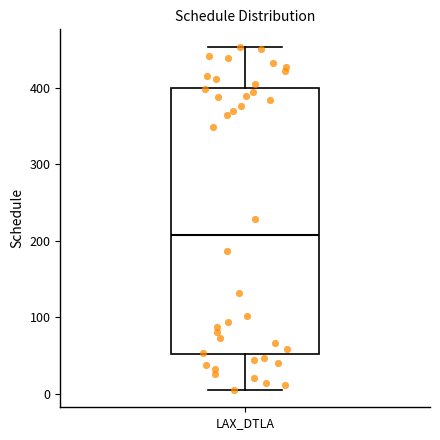

Read this box plot against the y-axis: the position of the median line, the range covered by the box, and the ends of both whiskers. The values are not printed on the chart, so give them approximately, as read against the axis.

median 210, box 50 to 400, whiskers 10 to 450